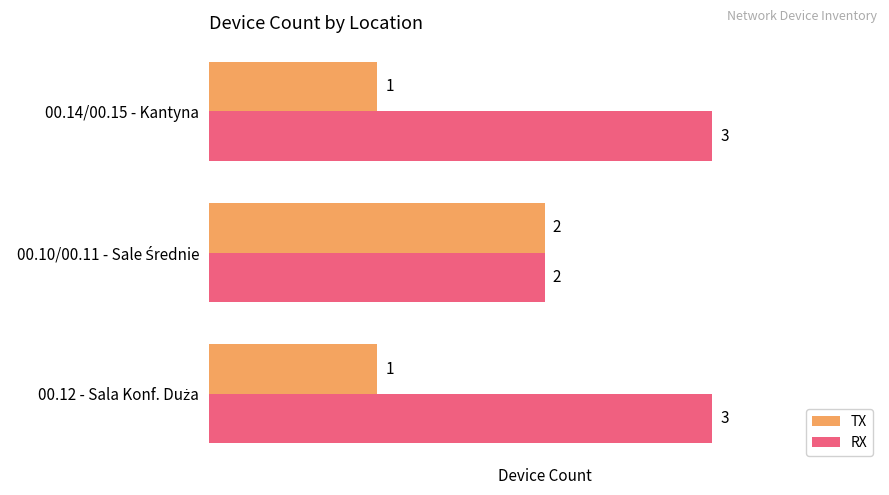

What is the average value of the RX series?

3